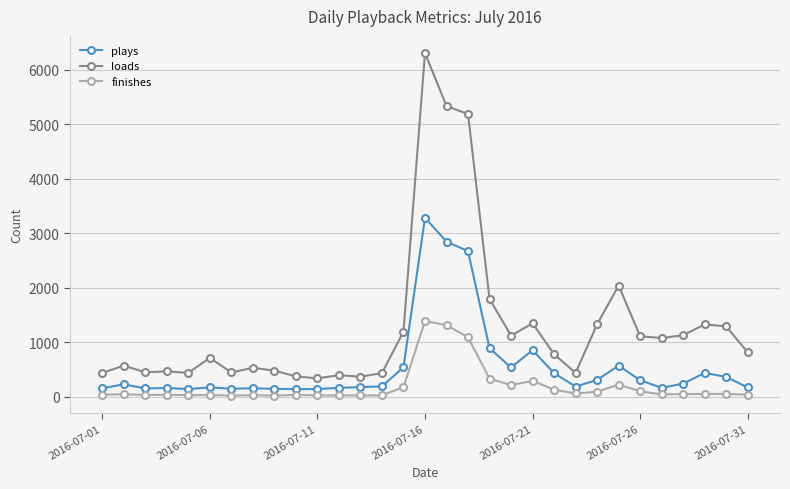

How many values in the finishes series are below 44?

15